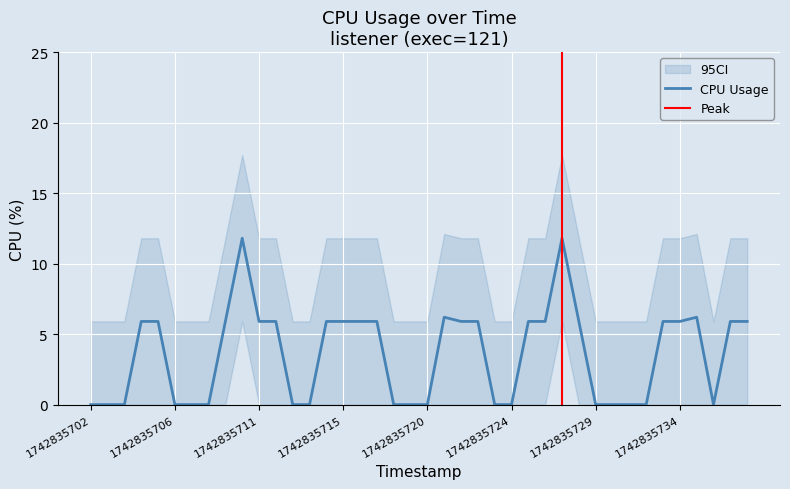

What is the value of the cpu_upper point at the 38th from the left?

5.9